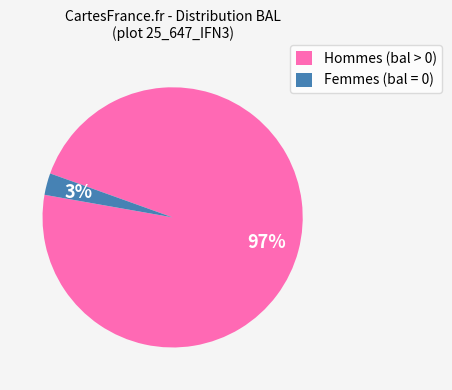

Which slice represents more than half of the pie?

Hommes (bal > 0)